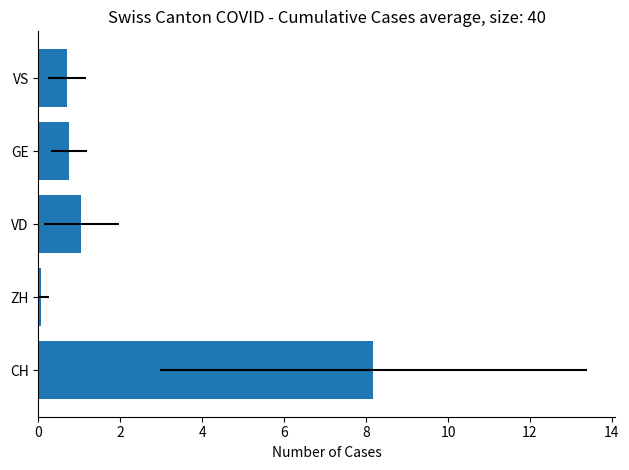

What is the value of the 3rd bar from the left?

1.1